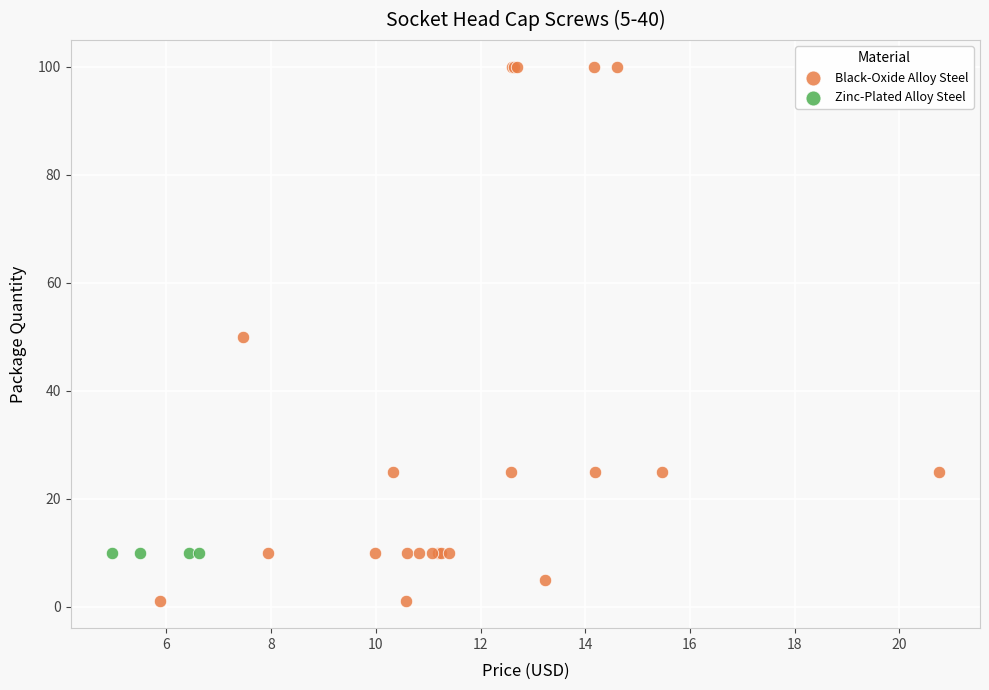

Which series contains the lowest Y value?

Black-Oxide Alloy Steel